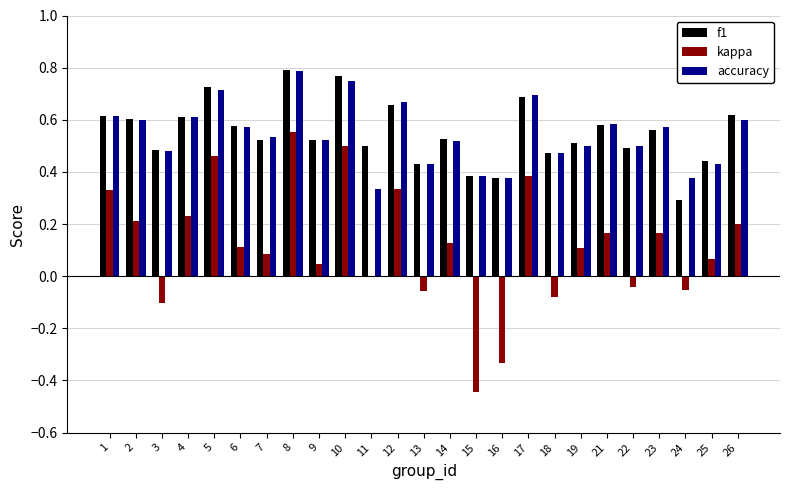

The value of f1 at 18 is 0.2. True or false?

False